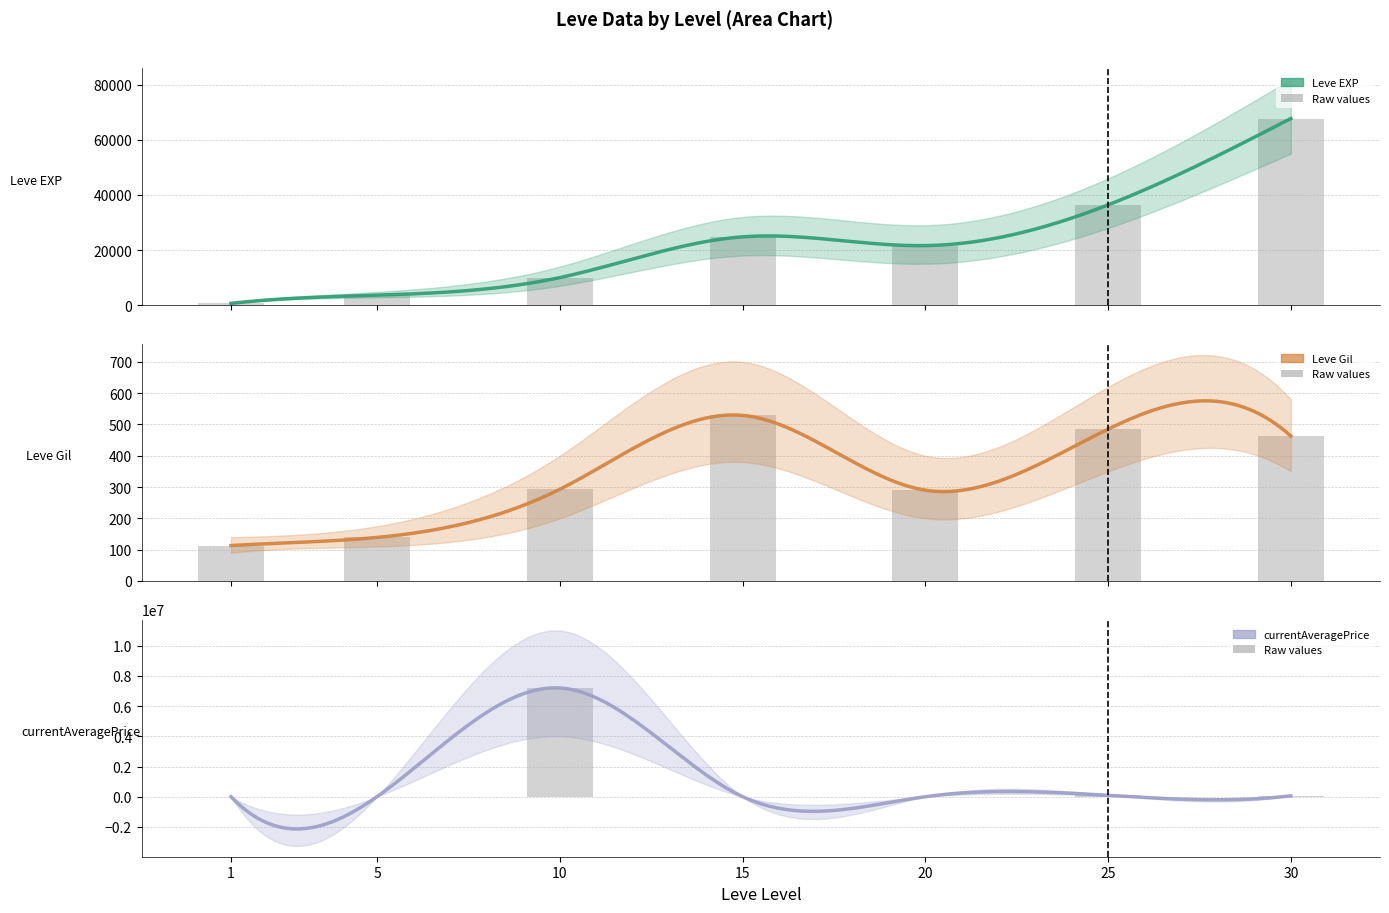

What is the difference between the maximum and minimum values in the Leve Gil series?

416.0